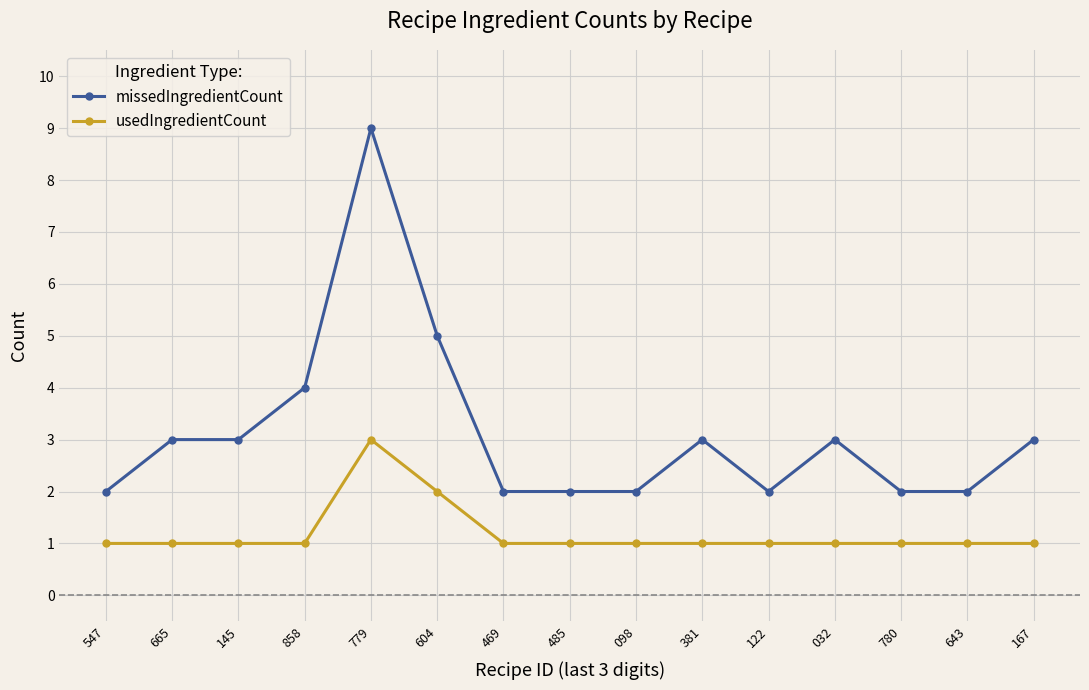

True or false: usedIngredientCount and missedIngredientCount intersect in this chart.

False